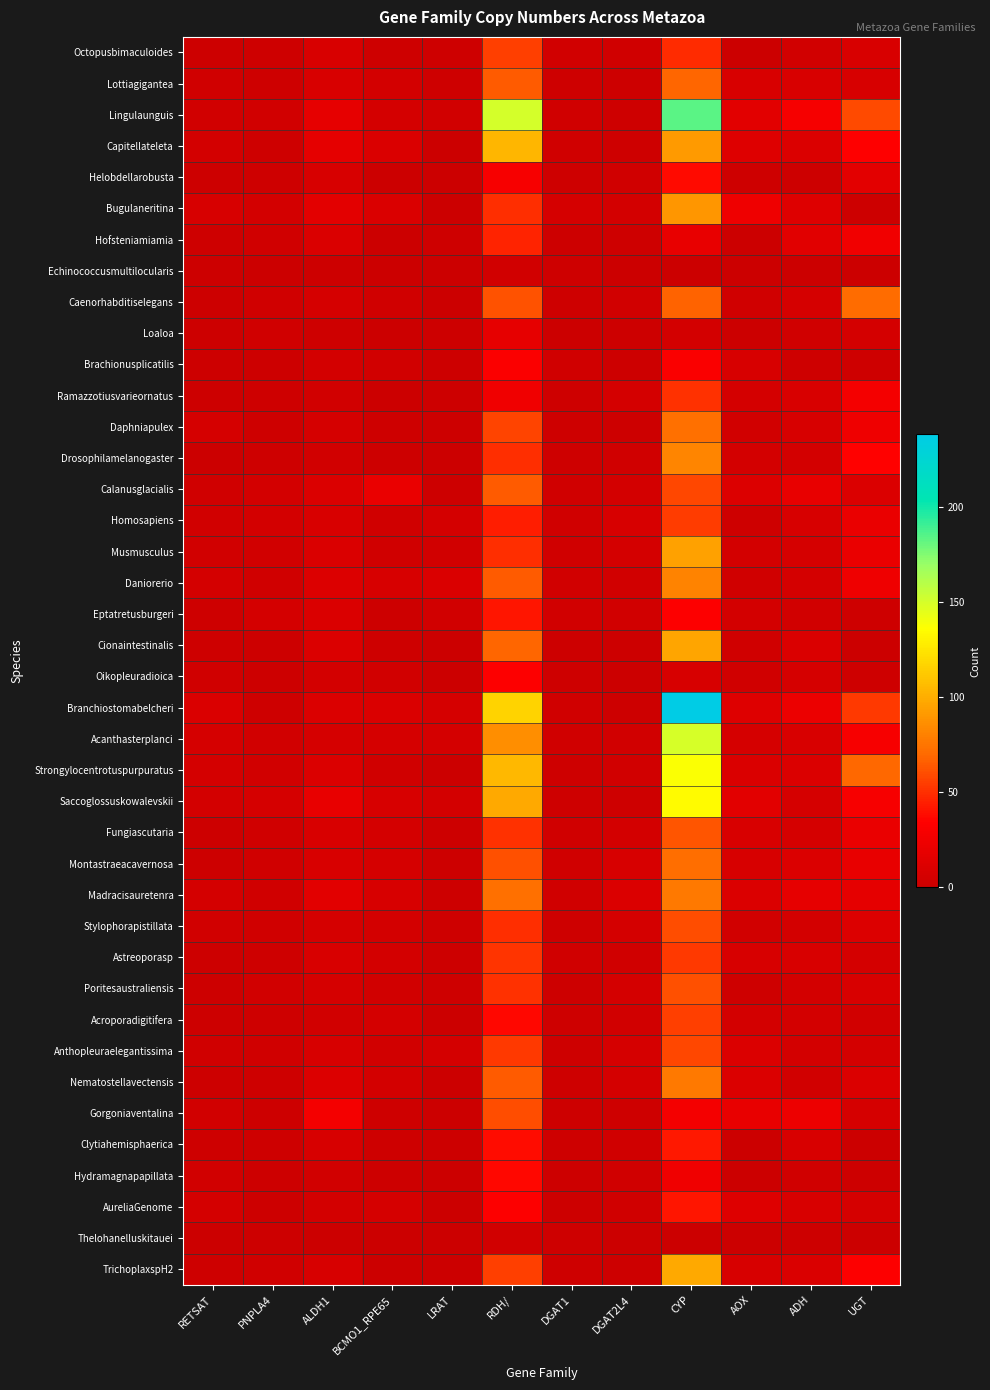

Reading right to left, what are all the values shown in this chart?

Octopusbimaculoides: UGT=9	ADH=4	AOX=0	CYP=49	DGAT2L4=3	DGAT1=4	RDH/=55	LRAT=2	BCMO1_RPE65=2	ALDH1=9	PNPLA4=2	RETSAT=1
Lottiagigantea: UGT=8	ADH=9	AOX=9	CYP=68	DGAT2L4=1	DGAT1=2	RDH/=65	LRAT=2	BCMO1_RPE65=5	ALDH1=9	PNPLA4=2	RETSAT=3
Lingulaunguis: UGT=59	ADH=28	AOX=15	CYP=184	DGAT2L4=2	DGAT1=3	RDH/=150	LRAT=4	BCMO1_RPE65=6	ALDH1=18	PNPLA4=4	RETSAT=4
Capitellateleta: UGT=34	ADH=11	AOX=13	CYP=92	DGAT2L4=2	DGAT1=3	RDH/=104	LRAT=0	BCMO1_RPE65=10	ALDH1=17	PNPLA4=2	RETSAT=5
Helobdellarobusta: UGT=16	ADH=1	AOX=2	CYP=38	DGAT2L4=3	DGAT1=2	RDH/=29	LRAT=0	BCMO1_RPE65=0	ALDH1=8	PNPLA4=2	RETSAT=1
Bugulaneritina: UGT=1	ADH=13	AOX=24	CYP=90	DGAT2L4=5	DGAT1=7	RDH/=50	LRAT=0	BCMO1_RPE65=10	ALDH1=16	PNPLA4=5	RETSAT=8
Hofsteniamiamia: UGT=26	ADH=14	AOX=0	CYP=19	DGAT2L4=2	DGAT1=1	RDH/=46	LRAT=2	BCMO1_RPE65=0	ALDH1=10	PNPLA4=3	RETSAT=2
Echinococcusmultilocularis: UGT=0	ADH=0	AOX=0	CYP=0	DGAT2L4=0	DGAT1=2	RDH/=4	LRAT=0	BCMO1_RPE65=0	ALDH1=1	PNPLA4=0	RETSAT=1
Caenorhabditiselegans: UGT=71	ADH=7	AOX=3	CYP=67	DGAT2L4=4	DGAT1=2	RDH/=62	LRAT=0	BCMO1_RPE65=3	ALDH1=7	PNPLA4=3	RETSAT=1
Loaloa: UGT=6	ADH=3	AOX=0	CYP=5	DGAT2L4=1	DGAT1=0	RDH/=18	LRAT=1	BCMO1_RPE65=0	ALDH1=2	PNPLA4=3	RETSAT=1
Brachionusplicatilis: UGT=2	ADH=2	AOX=8	CYP=31	DGAT2L4=1	DGAT1=3	RDH/=32	LRAT=1	BCMO1_RPE65=4	ALDH1=5	PNPLA4=1	RETSAT=1
Ramazzotiusvarieornatus: UGT=27	ADH=9	AOX=6	CYP=51	DGAT2L4=6	DGAT1=2	RDH/=25	LRAT=1	BCMO1_RPE65=0	ALDH1=4	PNPLA4=2	RETSAT=1
Daphniapulex: UGT=24	ADH=8	AOX=4	CYP=73	DGAT2L4=1	DGAT1=2	RDH/=57	LRAT=1	BCMO1_RPE65=2	ALDH1=7	PNPLA4=2	RETSAT=7
Drosophilamelanogaster: UGT=35	ADH=5	AOX=5	CYP=82	DGAT2L4=3	DGAT1=2	RDH/=50	LRAT=0	BCMO1_RPE65=1	ALDH1=4	PNPLA4=2	RETSAT=0
Calanusglacialis: UGT=11	ADH=19	AOX=12	CYP=58	DGAT2L4=5	DGAT1=3	RDH/=65	LRAT=1	BCMO1_RPE65=21	ALDH1=11	PNPLA4=5	RETSAT=3
Homosapiens: UGT=21	ADH=8	AOX=2	CYP=54	DGAT2L4=8	DGAT1=3	RDH/=44	LRAT=6	BCMO1_RPE65=3	ALDH1=9	PNPLA4=5	RETSAT=4
Musmusculus: UGT=21	ADH=7	AOX=5	CYP=94	DGAT2L4=6	DGAT1=3	RDH/=50	LRAT=4	BCMO1_RPE65=3	ALDH1=10	PNPLA4=4	RETSAT=4
Daniorerio: UGT=24	ADH=6	AOX=3	CYP=81	DGAT2L4=4	DGAT1=4	RDH/=65	LRAT=10	BCMO1_RPE65=8	ALDH1=12	PNPLA4=3	RETSAT=6
Eptatretusburgeri: UGT=2	ADH=4	AOX=5	CYP=33	DGAT2L4=4	DGAT1=4	RDH/=41	LRAT=4	BCMO1_RPE65=1	ALDH1=10	PNPLA4=6	RETSAT=2
Cionaintestinalis: UGT=0	ADH=10	AOX=3	CYP=96	DGAT2L4=1	DGAT1=1	RDH/=68	LRAT=0	BCMO1_RPE65=2	ALDH1=11	PNPLA4=1	RETSAT=2
Oikopleuradioica: UGT=2	ADH=7	AOX=3	CYP=8	DGAT2L4=0	DGAT1=2	RDH/=33	LRAT=0	BCMO1_RPE65=4	ALDH1=5	PNPLA4=1	RETSAT=3
Branchiostomabelcheri: UGT=53	ADH=22	AOX=13	CYP=238	DGAT2L4=1	DGAT1=3	RDH/=117	LRAT=7	BCMO1_RPE65=10	ALDH1=11	PNPLA4=2	RETSAT=10
Acanthasterplanci: UGT=29	ADH=9	AOX=7	CYP=149	DGAT2L4=4	DGAT1=3	RDH/=86	LRAT=6	BCMO1_RPE65=7	ALDH1=7	PNPLA4=4	RETSAT=7
Strongylocentrotuspurpuratus: UGT=69	ADH=11	AOX=10	CYP=137	DGAT2L4=4	DGAT1=2	RDH/=105	LRAT=0	BCMO1_RPE65=3	ALDH1=11	PNPLA4=4	RETSAT=6
Saccoglossuskowalevskii: UGT=29	ADH=7	AOX=15	CYP=134	DGAT2L4=2	DGAT1=2	RDH/=98	LRAT=5	BCMO1_RPE65=8	ALDH1=19	PNPLA4=7	RETSAT=5
Fungiascutaria: UGT=21	ADH=7	AOX=9	CYP=63	DGAT2L4=5	DGAT1=3	RDH/=51	LRAT=1	BCMO1_RPE65=6	ALDH1=9	PNPLA4=3	RETSAT=1
Montastraeacavernosa: UGT=19	ADH=11	AOX=8	CYP=72	DGAT2L4=8	DGAT1=3	RDH/=61	LRAT=1	BCMO1_RPE65=7	ALDH1=9	PNPLA4=3	RETSAT=1
Madracisauretenra: UGT=17	ADH=18	AOX=11	CYP=77	DGAT2L4=11	DGAT1=3	RDH/=73	LRAT=1	BCMO1_RPE65=8	ALDH1=15	PNPLA4=3	RETSAT=6
Stylophorapistillata: UGT=12	ADH=5	AOX=4	CYP=60	DGAT2L4=6	DGAT1=2	RDH/=50	LRAT=2	BCMO1_RPE65=5	ALDH1=7	PNPLA4=3	RETSAT=4
Astreoporasp: UGT=6	ADH=9	AOX=8	CYP=53	DGAT2L4=3	DGAT1=3	RDH/=52	LRAT=1	BCMO1_RPE65=5	ALDH1=9	PNPLA4=2	RETSAT=1
Poritesaustraliensis: UGT=9	ADH=5	AOX=2	CYP=61	DGAT2L4=6	DGAT1=1	RDH/=51	LRAT=2	BCMO1_RPE65=4	ALDH1=7	PNPLA4=4	RETSAT=1
Acroporadigitifera: UGT=4	ADH=5	AOX=5	CYP=55	DGAT2L4=4	DGAT1=2	RDH/=37	LRAT=0	BCMO1_RPE65=6	ALDH1=4	PNPLA4=2	RETSAT=1
Anthopleuraelegantissima: UGT=6	ADH=5	AOX=11	CYP=58	DGAT2L4=7	DGAT1=2	RDH/=53	LRAT=6	BCMO1_RPE65=4	ALDH1=8	PNPLA4=3	RETSAT=3
Nematostellavectensis: UGT=11	ADH=4	AOX=11	CYP=77	DGAT2L4=6	DGAT1=2	RDH/=65	LRAT=0	BCMO1_RPE65=5	ALDH1=12	PNPLA4=2	RETSAT=1
Gorgoniaventalina: UGT=7	ADH=23	AOX=19	CYP=27	DGAT2L4=2	DGAT1=1	RDH/=60	LRAT=0	BCMO1_RPE65=2	ALDH1=27	PNPLA4=1	RETSAT=4
Clytiahemisphaerica: UGT=0	ADH=9	AOX=0	CYP=42	DGAT2L4=3	DGAT1=2	RDH/=39	LRAT=1	BCMO1_RPE65=2	ALDH1=8	PNPLA4=2	RETSAT=2
Hydramagnapapillata: UGT=1	ADH=3	AOX=0	CYP=25	DGAT2L4=3	DGAT1=1	RDH/=37	LRAT=0	BCMO1_RPE65=1	ALDH1=4	PNPLA4=1	RETSAT=4
AureliaGenome: UGT=7	ADH=9	AOX=13	CYP=41	DGAT2L4=3	DGAT1=1	RDH/=33	LRAT=0	BCMO1_RPE65=7	ALDH1=5	PNPLA4=1	RETSAT=6
Thelohanelluskitauei: UGT=0	ADH=1	AOX=0	CYP=0	DGAT2L4=0	DGAT1=2	RDH/=4	LRAT=0	BCMO1_RPE65=0	ALDH1=0	PNPLA4=1	RETSAT=0
TrichoplaxspH2: UGT=33	ADH=10	AOX=8	CYP=98	DGAT2L4=1	DGAT1=2	RDH/=55	LRAT=0	BCMO1_RPE65=0	ALDH1=8	PNPLA4=3	RETSAT=2